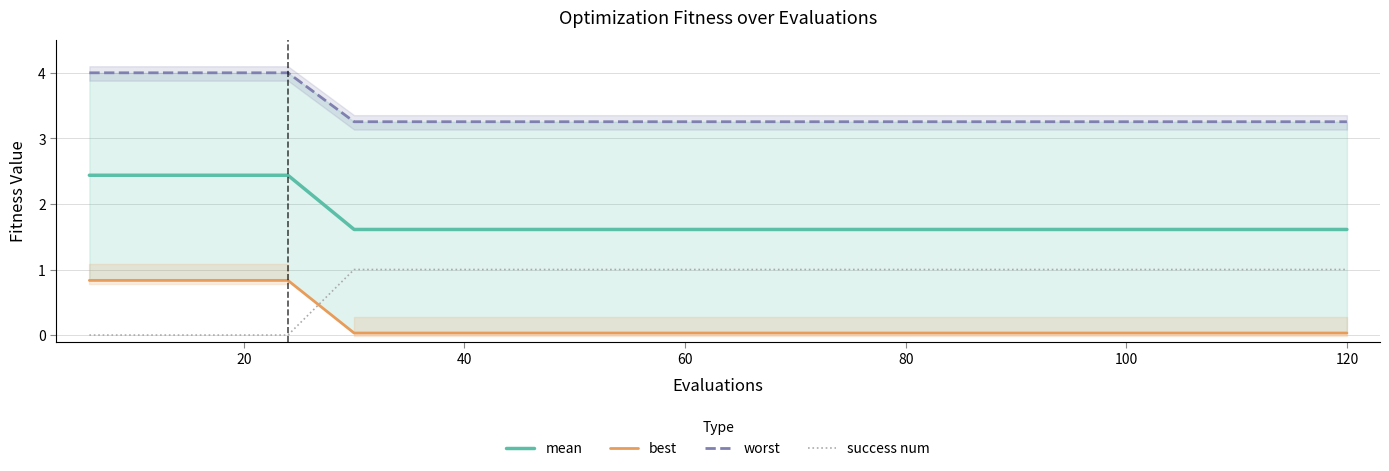

What is the sum of the best values at 9 and 19?

0.1